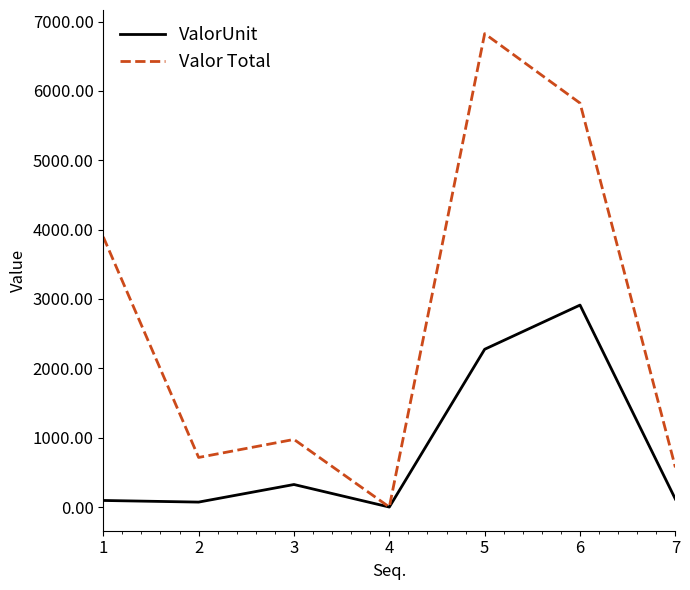

What is the sum of all Valor Total values?

18805.9